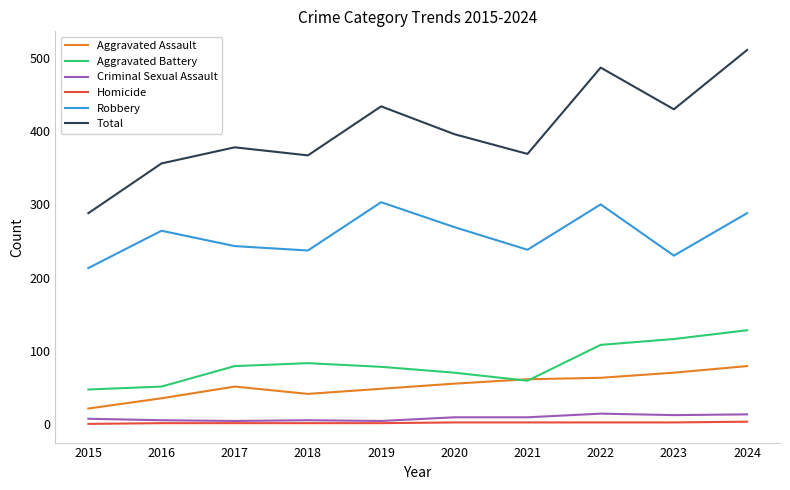

What is the sum of all Criminal Sexual Assault values?

82